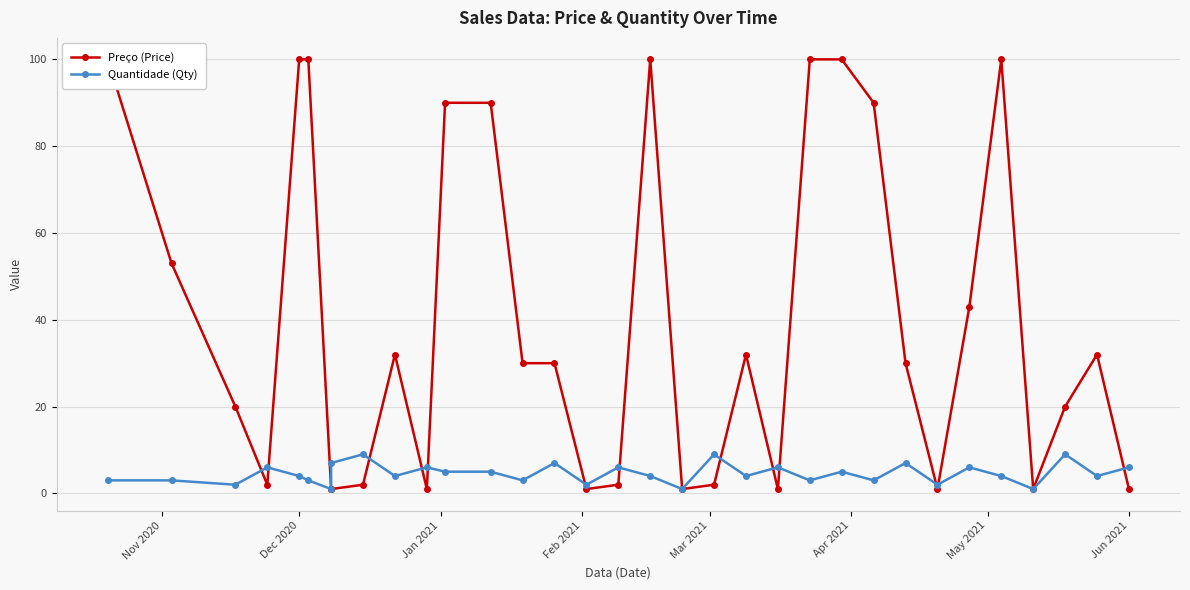

List the series in order of their overall mean, highest first.

Preço (Price), Quantidade (Qty)